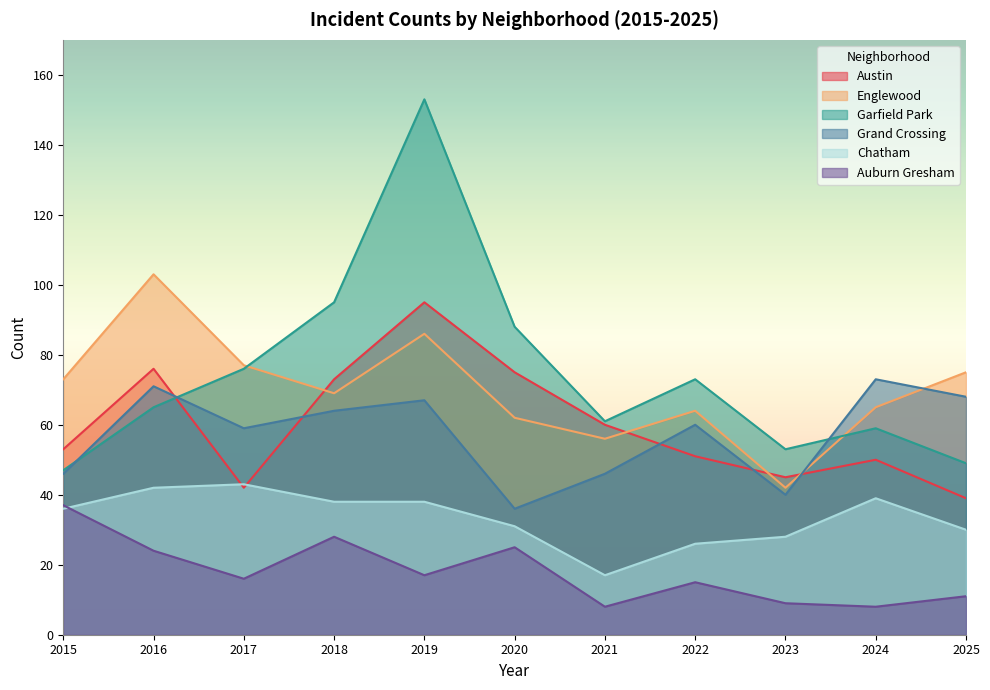

Rank the categories by Austin value from lowest to highest.

2025, 2017, 2023, 2024, 2022, 2015, 2021, 2018, 2020, 2016, 2019